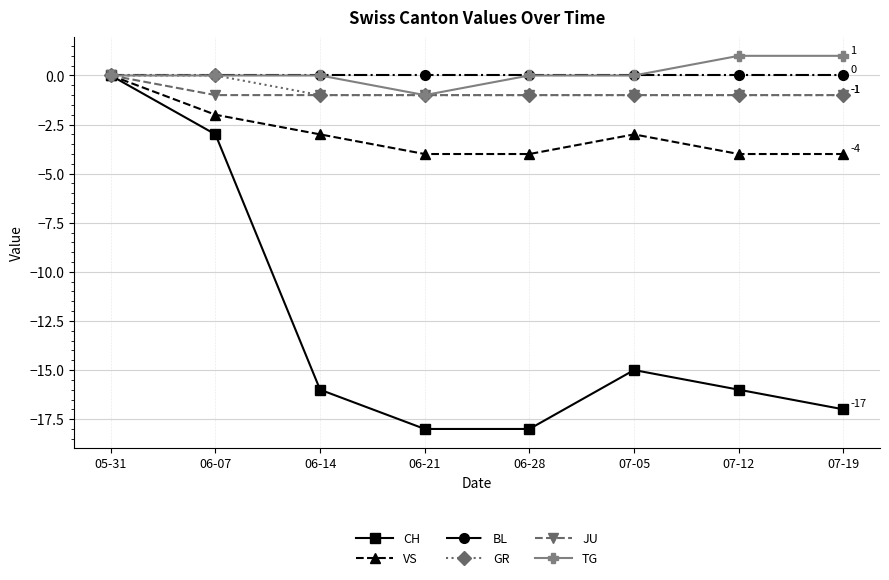

Is this an area chart (filled region under the line)?

No